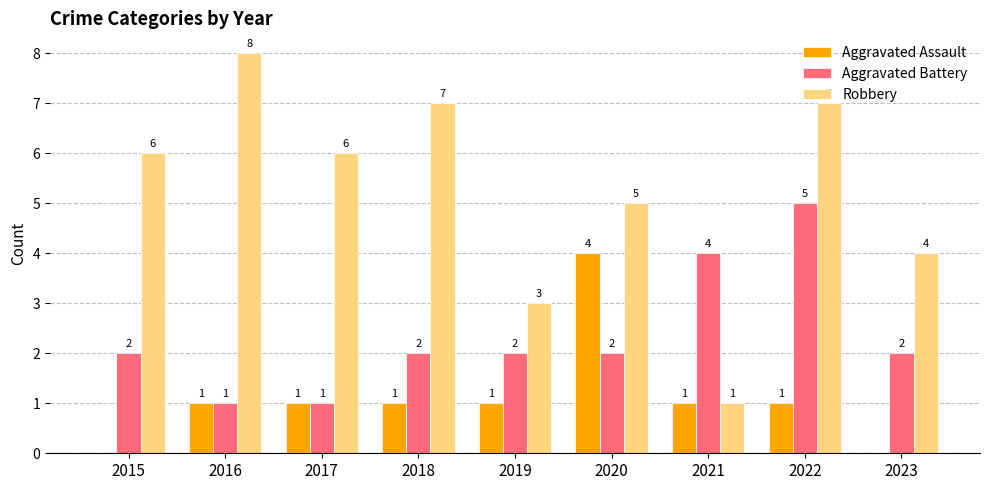

Which series has the widest spread of values?

Robbery